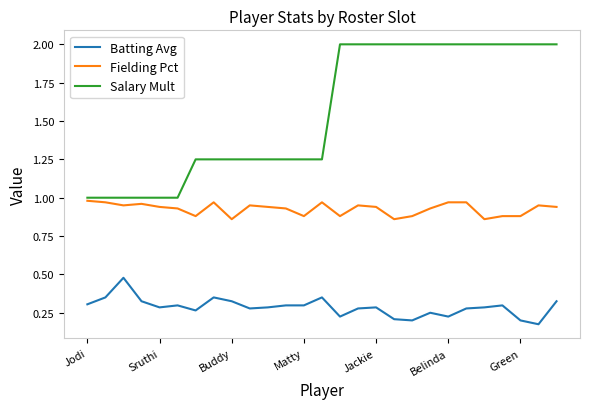

What is the maximum value shown in the chart?

2.0